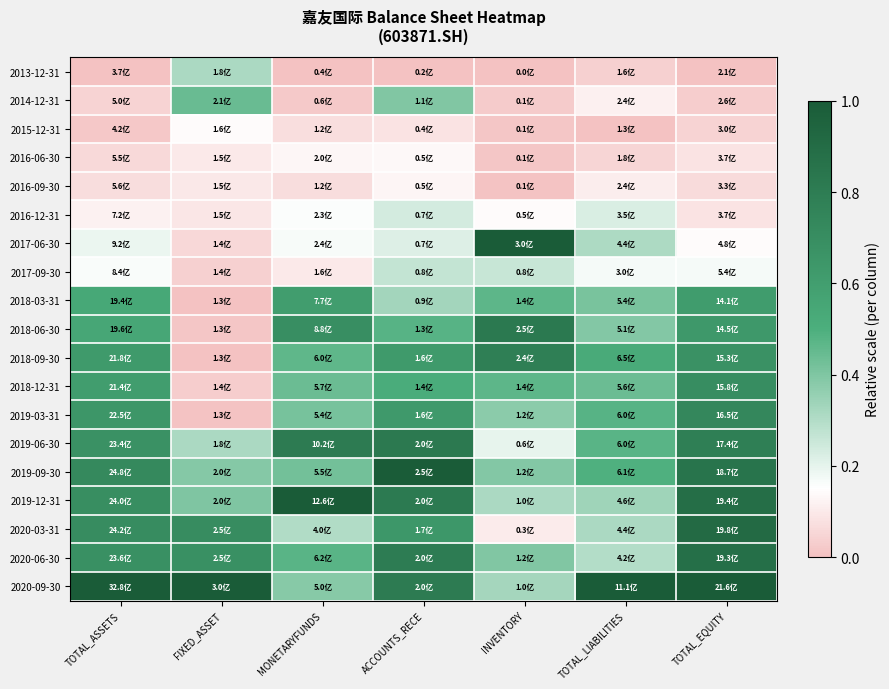

How many series are shown in this chart?

19